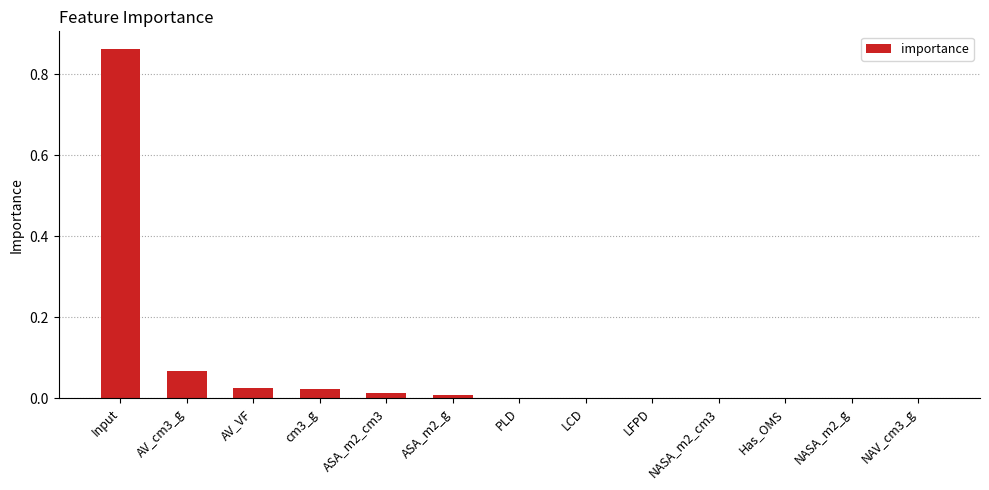

How many data points does each series have?

13